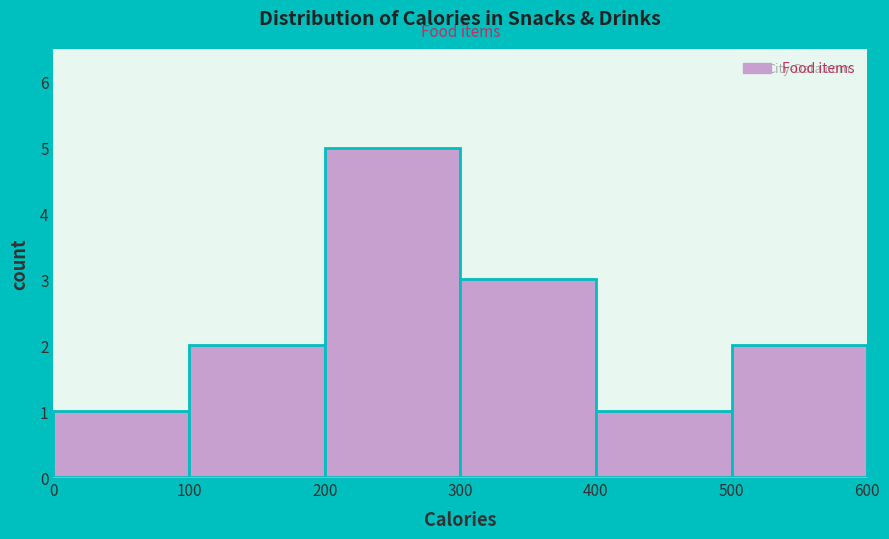

Over which range of the x-axis is the bar tallest?

200 to 300